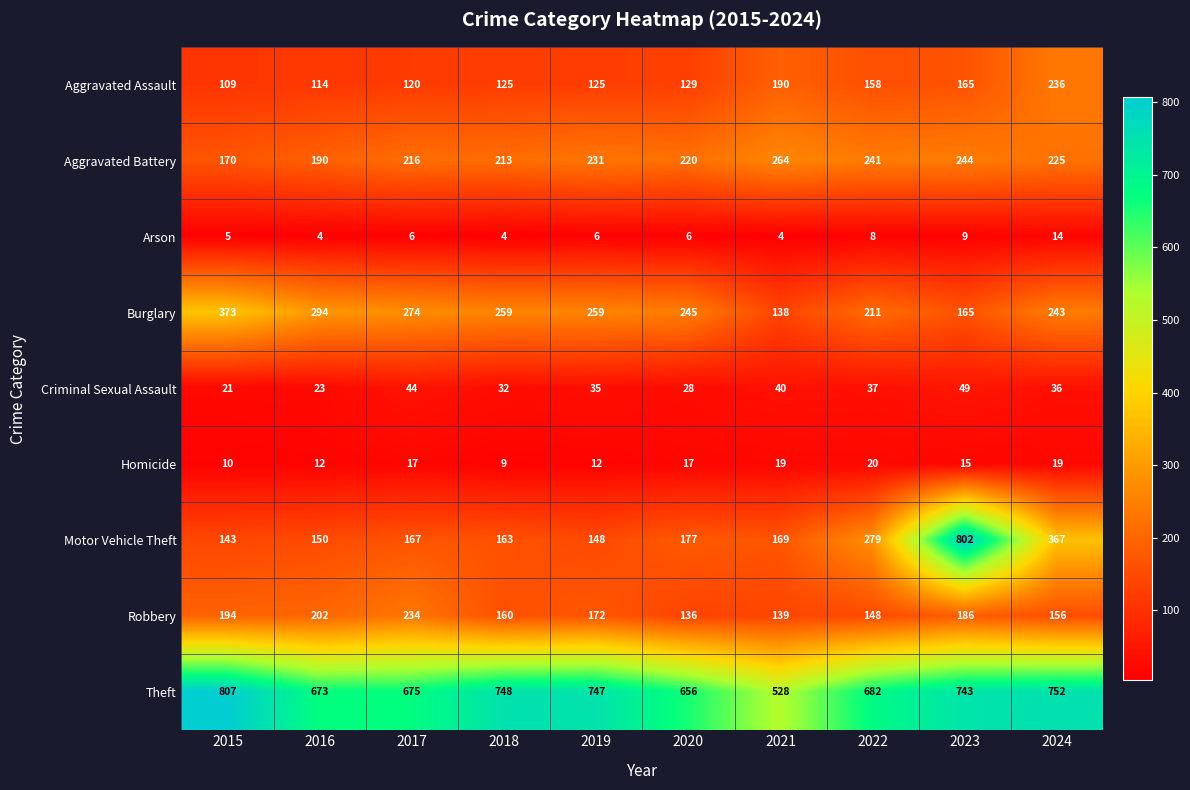

Which category has the highest value across all series?

2015